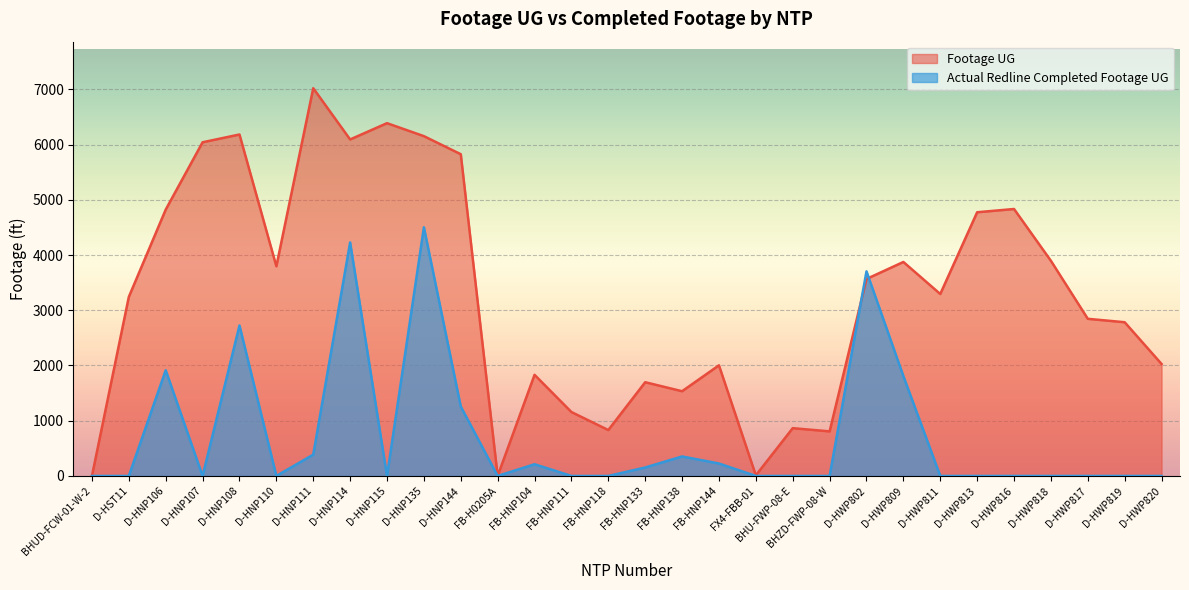

True or false: Footage UG has more than 2 points higher than both neighbors.

True